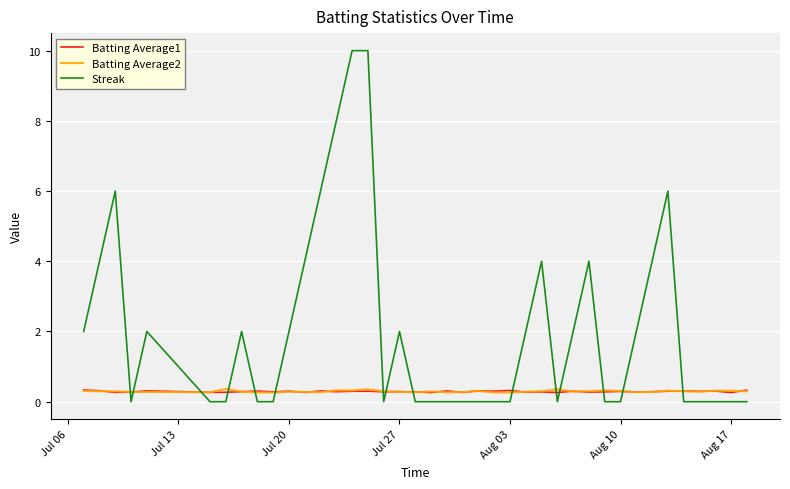

Which series ends up on top after the final intersection of Streak and Batting Average2?

Batting Average2